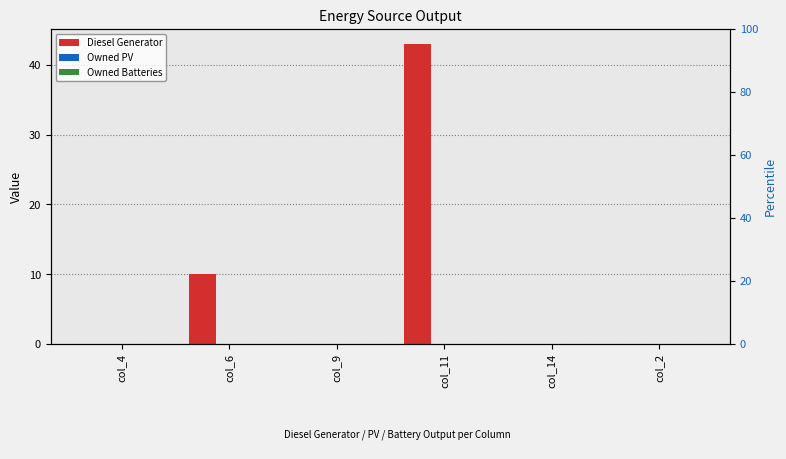

Reading left to right, list all the values displayed in this chart.

Diesel Generator: 0	10	0	43	0	0
Owned PV: 0	0	0	0	0	0
Owned Batteries: 0	0	0	0	0	0